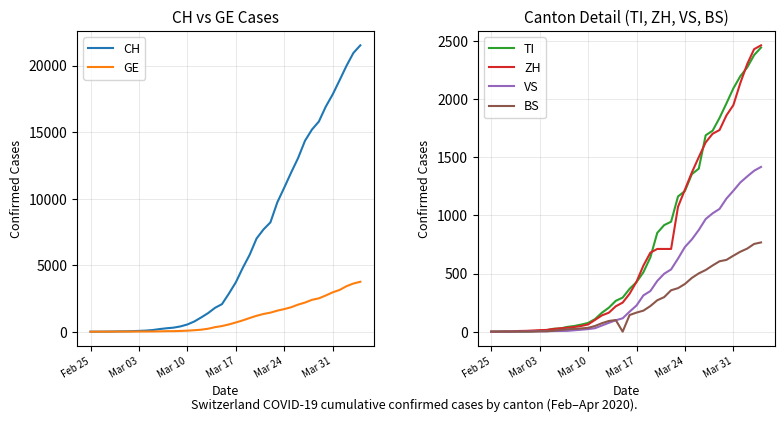

Does the chart have visible grid lines?

Yes